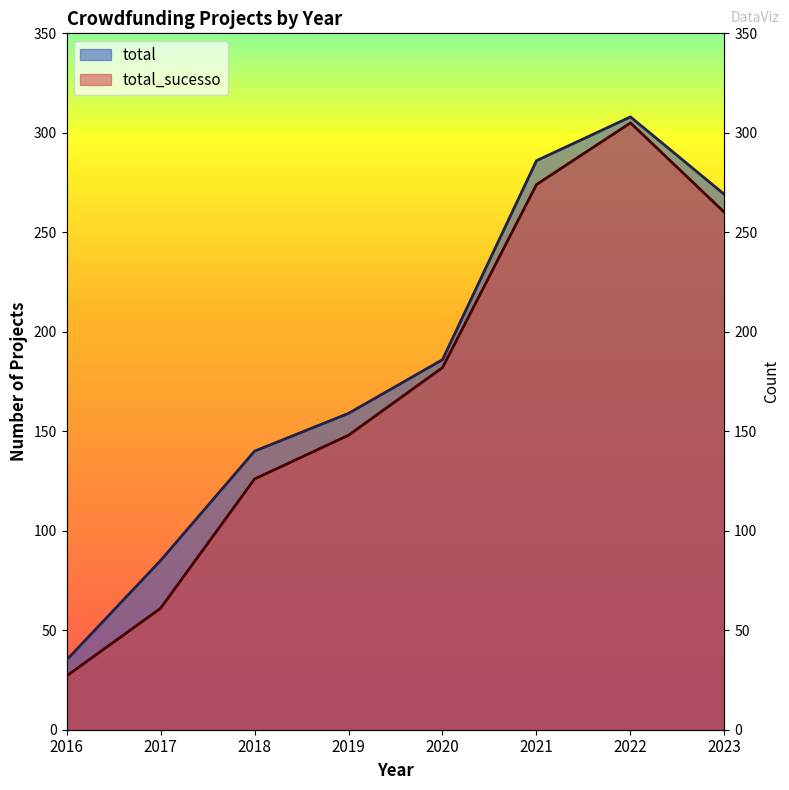

True or false: total has more than 1 interior local peaks.

False